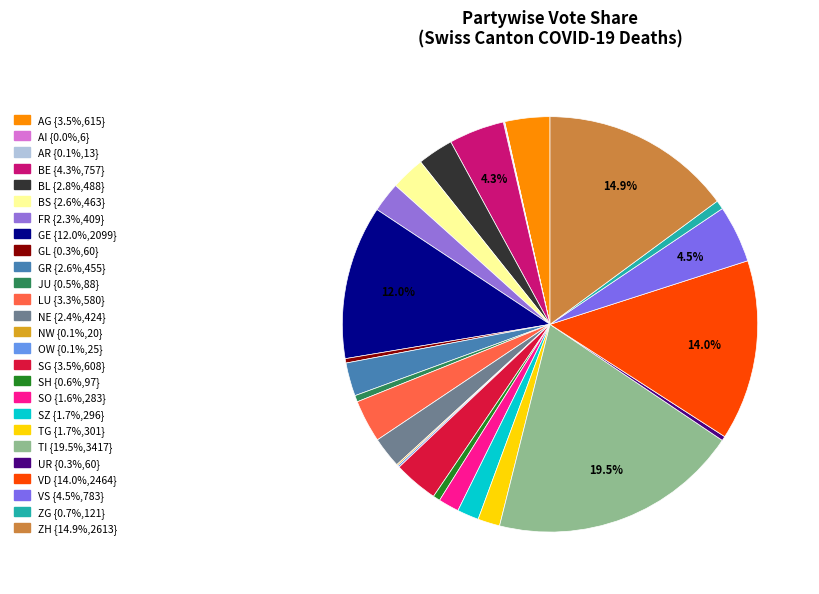

How many segments does this pie chart have?

26